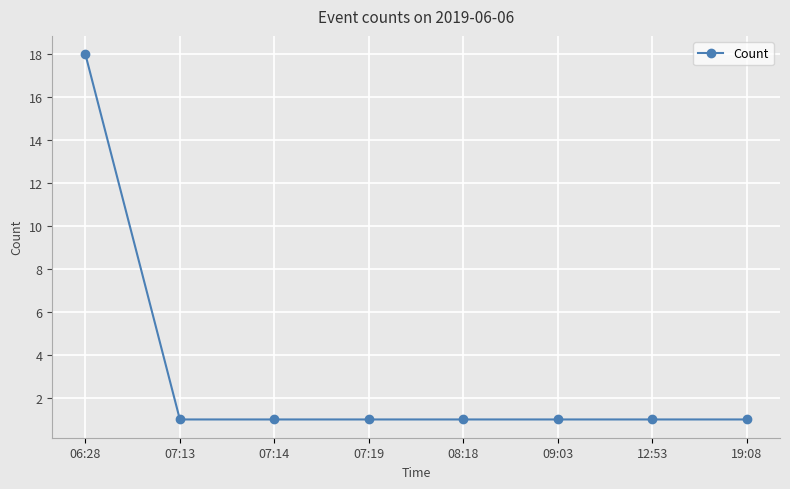

What is the smallest value displayed?

1